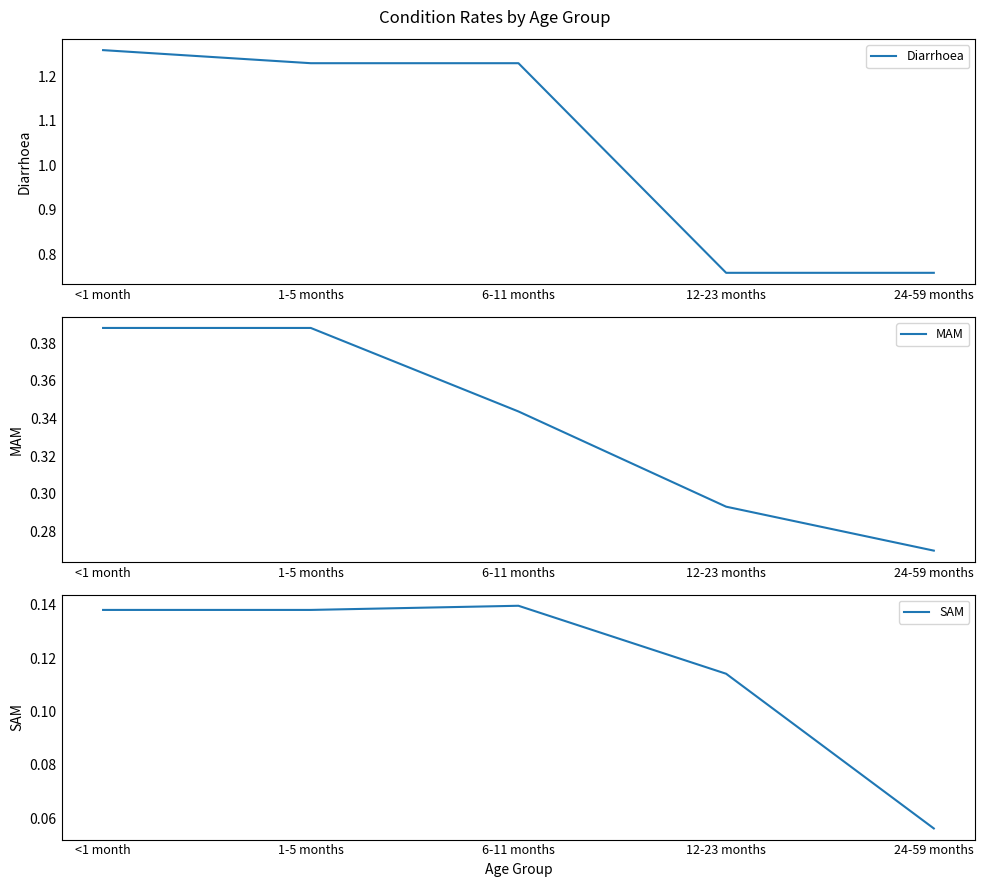

At which label is SAM closest to 0?

24-59 months